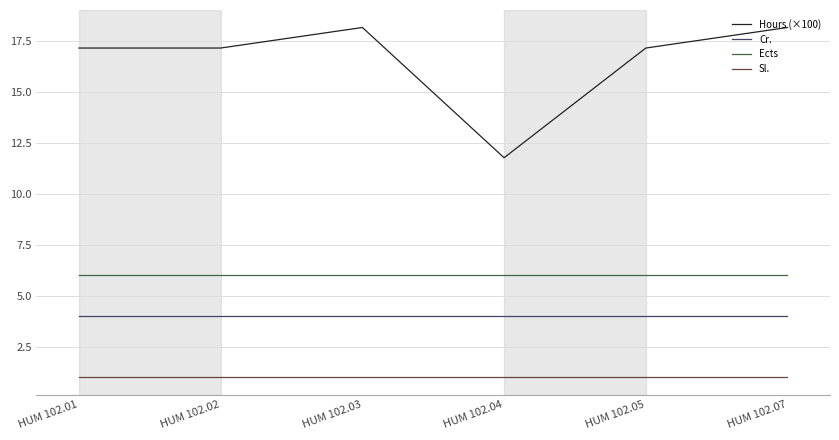

Which series has the largest range (max minus min)?

Hours (×100)